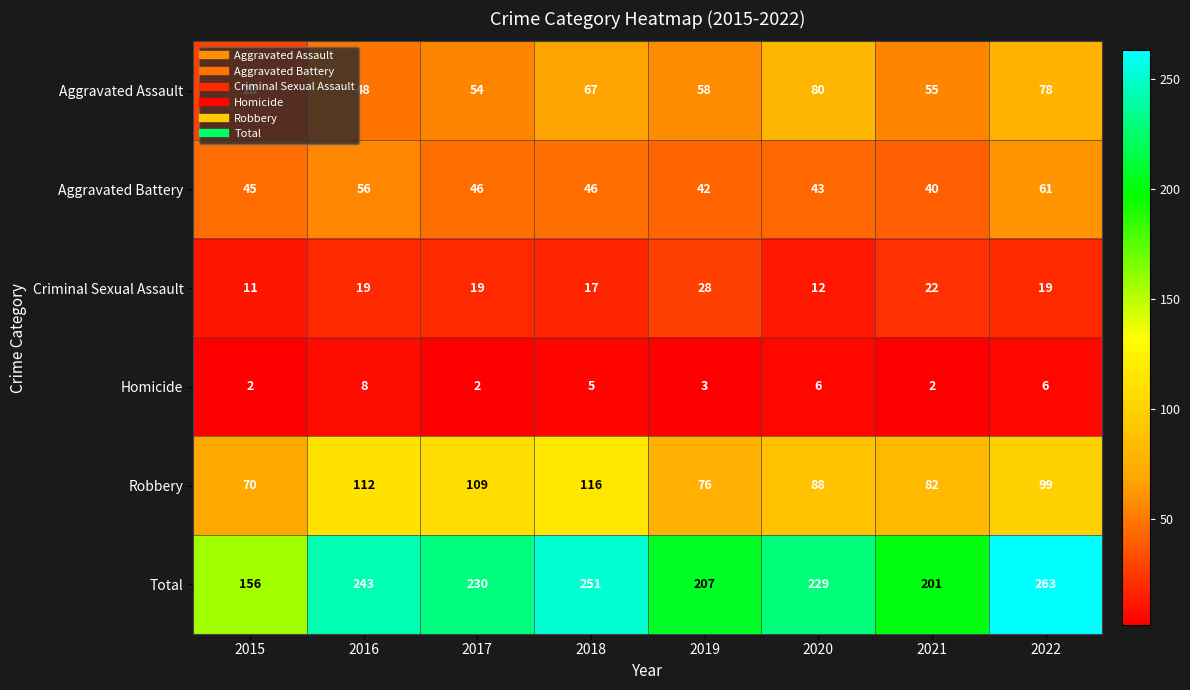

What is the total value across all series at 2016?

486